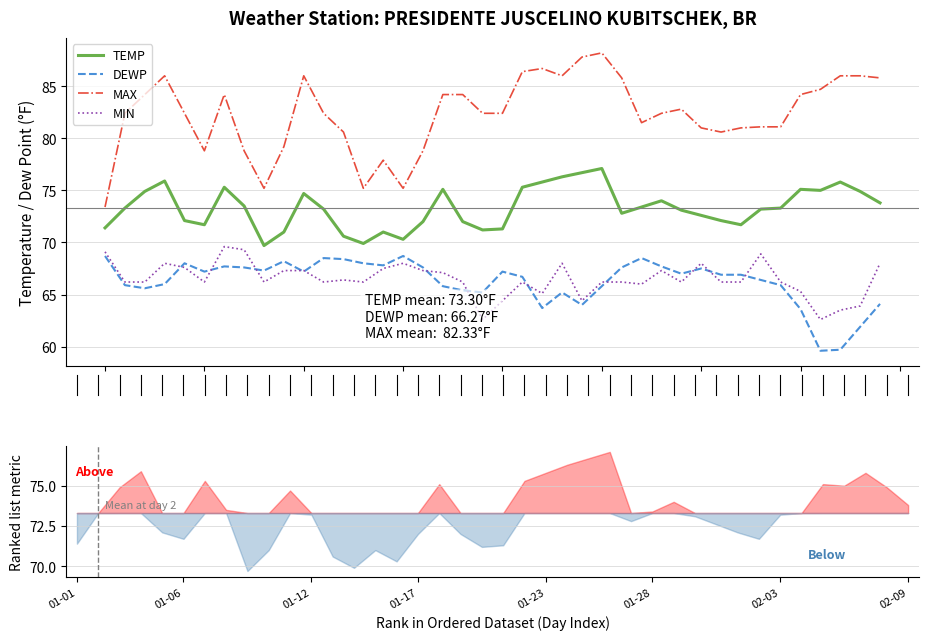

True or false: DEWP and TEMP intersect in this chart.

False